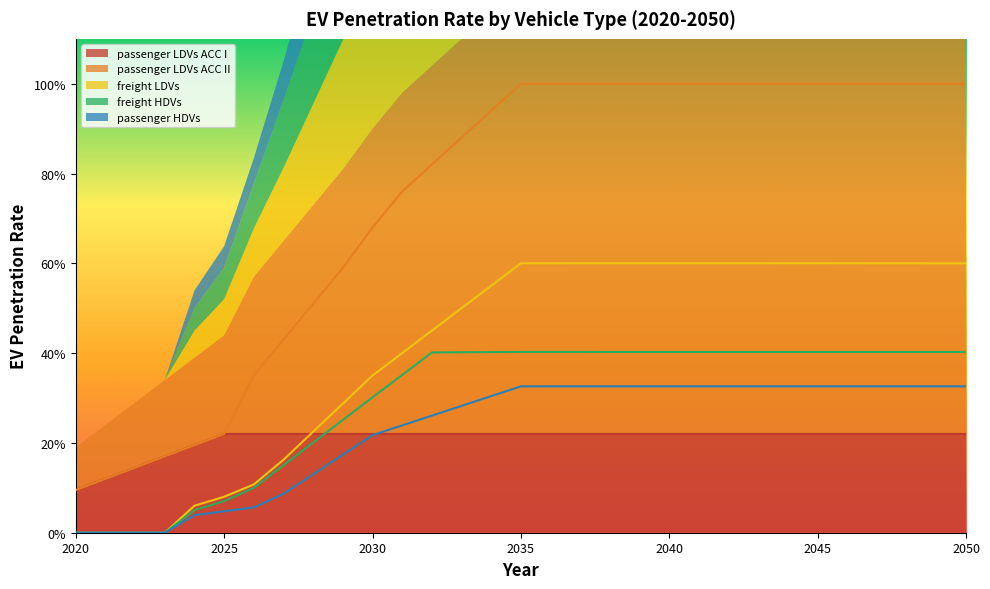

Reading left to right, extract all data points from this chart.

passenger LDVs ACC I: 2020=0.1	2021=0.1	2022=0.1	2023=0.2	2024=0.2	2025=0.2	2026=0.2	2027=0.2	2028=0.2	2029=0.2	2030=0.2	2031=0.2	2032=0.2	2033=0.2	2034=0.2	2035=0.2	2036=0.2	2037=0.2	2038=0.2	2039=0.2	2040=0.2	2041=0.2	2042=0.2	2043=0.2	2044=0.2	2045=0.2	2046=0.2	2047=0.2	2048=0.2	2049=0.2	2050=0.2
passenger LDVs ACC II: 2020=0.1	2021=0.1	2022=0.1	2023=0.2	2024=0.2	2025=0.2	2026=0.3	2027=0.4	2028=0.5	2029=0.6	2030=0.7	2031=0.8	2032=0.8	2033=0.9	2034=0.9	2035=1.0	2036=1.0	2037=1.0	2038=1.0	2039=1.0	2040=1.0	2041=1.0	2042=1.0	2043=1.0	2044=1.0	2045=1.0	2046=1.0	2047=1.0	2048=1.0	2049=1.0	2050=1.0
freight LDVs: 2020=0.0	2021=0.0	2022=0.0	2023=0.0	2024=0.1	2025=0.1	2026=0.1	2027=0.2	2028=0.2	2029=0.3	2030=0.4	2031=0.4	2032=0.5	2033=0.5	2034=0.6	2035=0.6	2036=0.6	2037=0.6	2038=0.6	2039=0.6	2040=0.6	2041=0.6	2042=0.6	2043=0.6	2044=0.6	2045=0.6	2046=0.6	2047=0.6	2048=0.6	2049=0.6	2050=0.6
freight HDVs: 2020=0.0	2021=0.0	2022=0.0	2023=0.0	2024=0.1	2025=0.1	2026=0.1	2027=0.2	2028=0.2	2029=0.3	2030=0.3	2031=0.4	2032=0.4	2033=0.4	2034=0.4	2035=0.4	2036=0.4	2037=0.4	2038=0.4	2039=0.4	2040=0.4	2041=0.4	2042=0.4	2043=0.4	2044=0.4	2045=0.4	2046=0.4	2047=0.4	2048=0.4	2049=0.4	2050=0.4
passenger HDVs: 2020=0.0	2021=0.0	2022=0.0	2023=0.0	2024=0.0	2025=0.0	2026=0.1	2027=0.1	2028=0.1	2029=0.2	2030=0.2	2031=0.2	2032=0.3	2033=0.3	2034=0.3	2035=0.3	2036=0.3	2037=0.3	2038=0.3	2039=0.3	2040=0.3	2041=0.3	2042=0.3	2043=0.3	2044=0.3	2045=0.3	2046=0.3	2047=0.3	2048=0.3	2049=0.3	2050=0.3